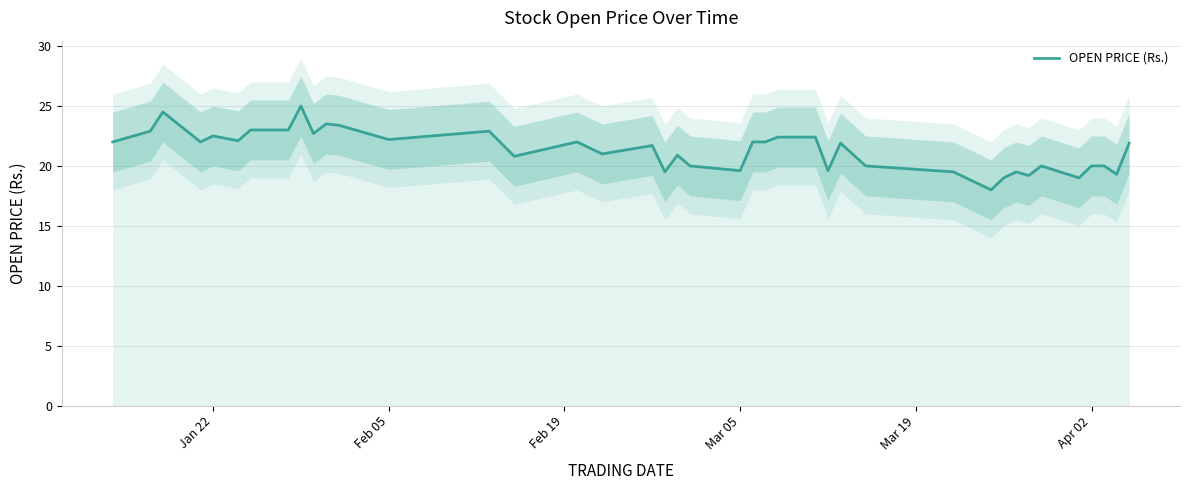

Is it true that the value at 23 is 39.5?

False